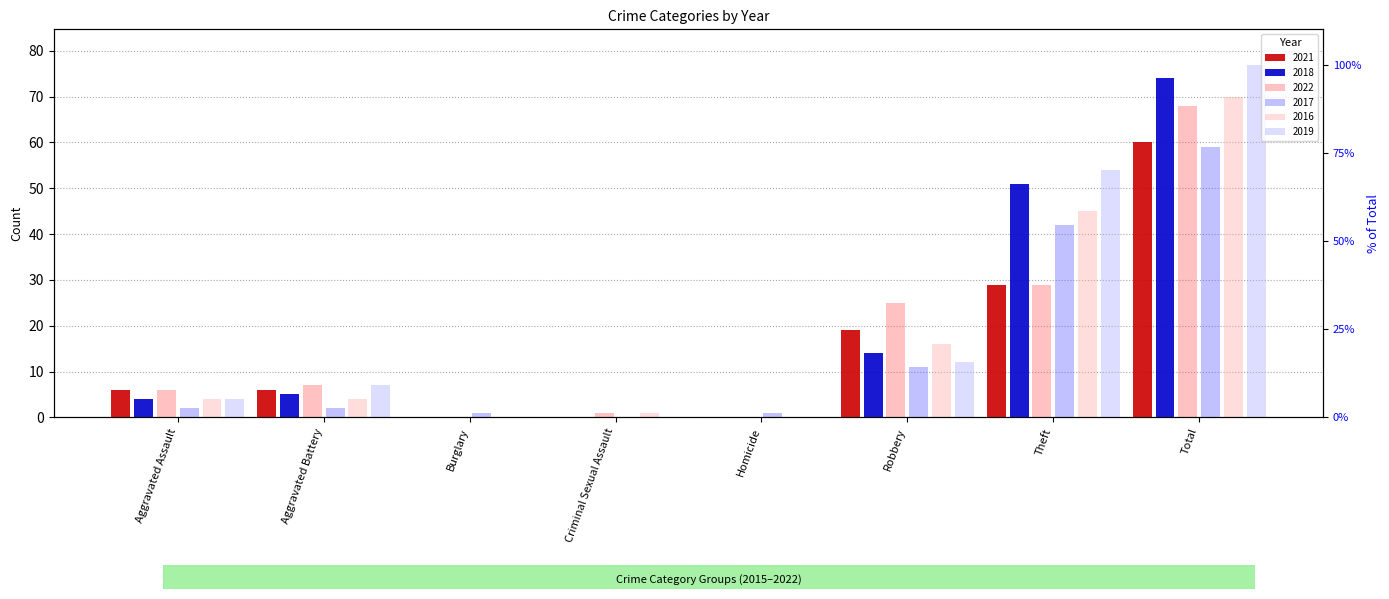

What is the difference between the 2021 values at Robbery and Theft?

10